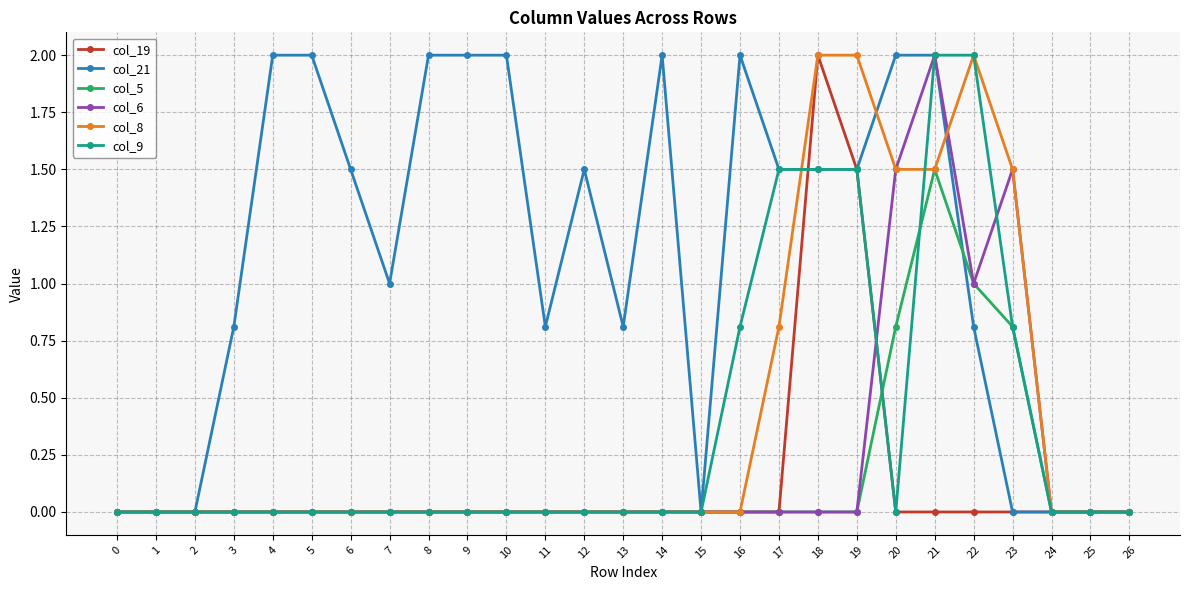

What is the value of the col_9 point at the 24th from the left?

0.8